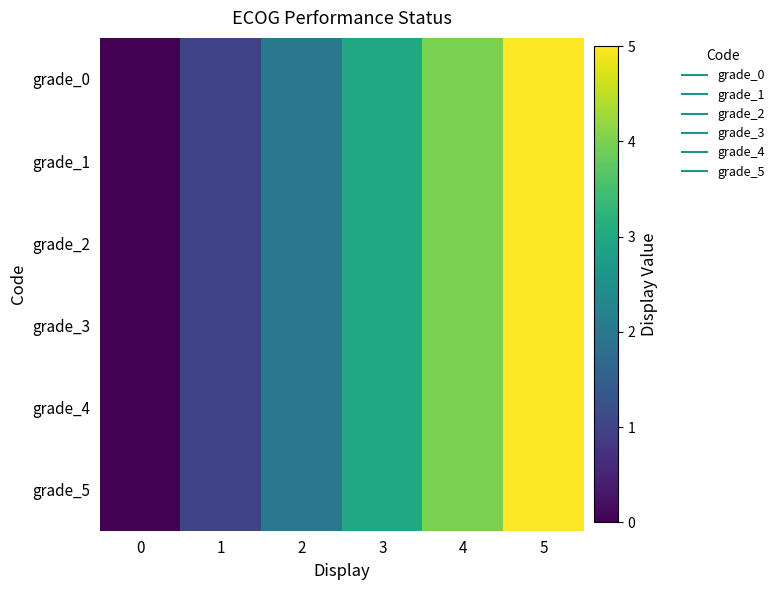

At how many categories does at least one series exceed 1?

4